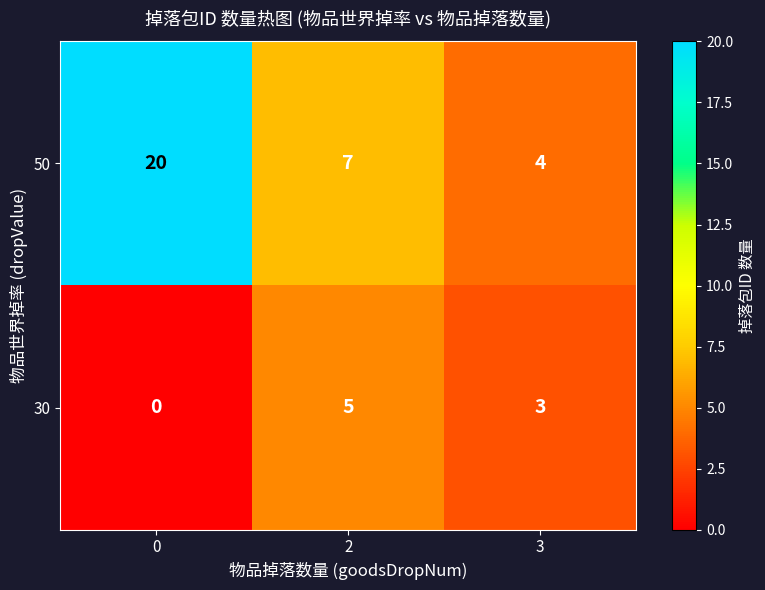

How many data points does each series have?

3